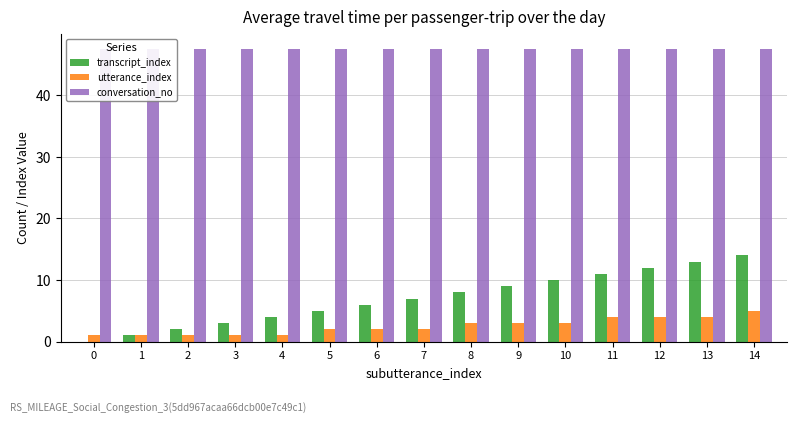

What is the sum of the utterance_index values at 2 and 8?

4.0